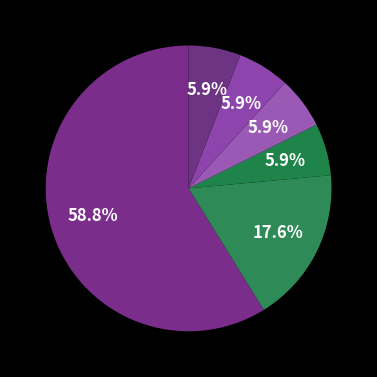

Rank the categories by value from highest to lowest.

4, 1, 0, 2, 3, 5